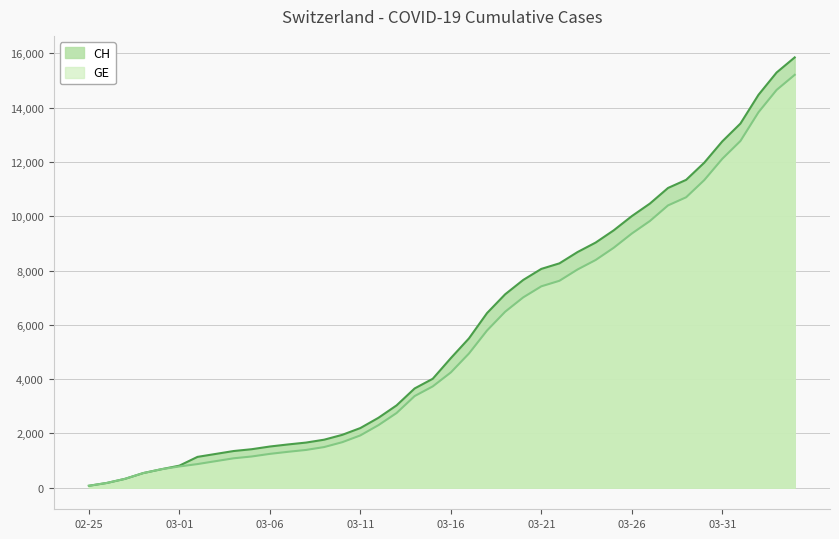

True or false: GE has more than 2 points higher than both neighbors.

False